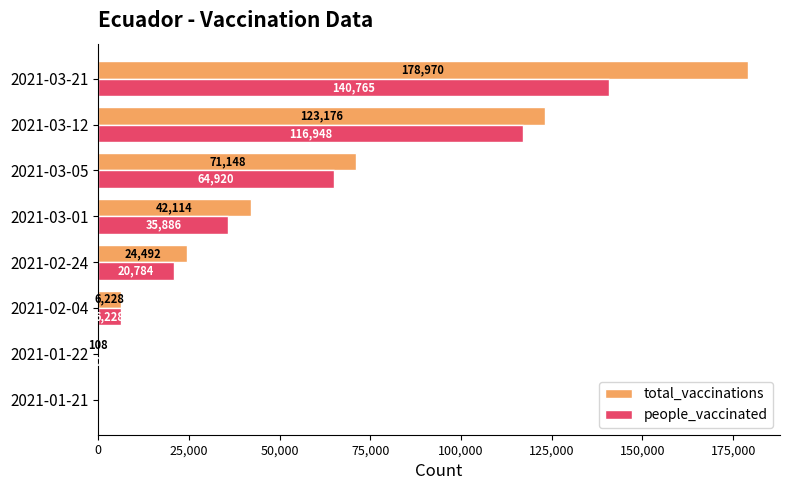

What is the sum of the total_vaccinations values at 2021-01-21 and 2021-03-05?

71148